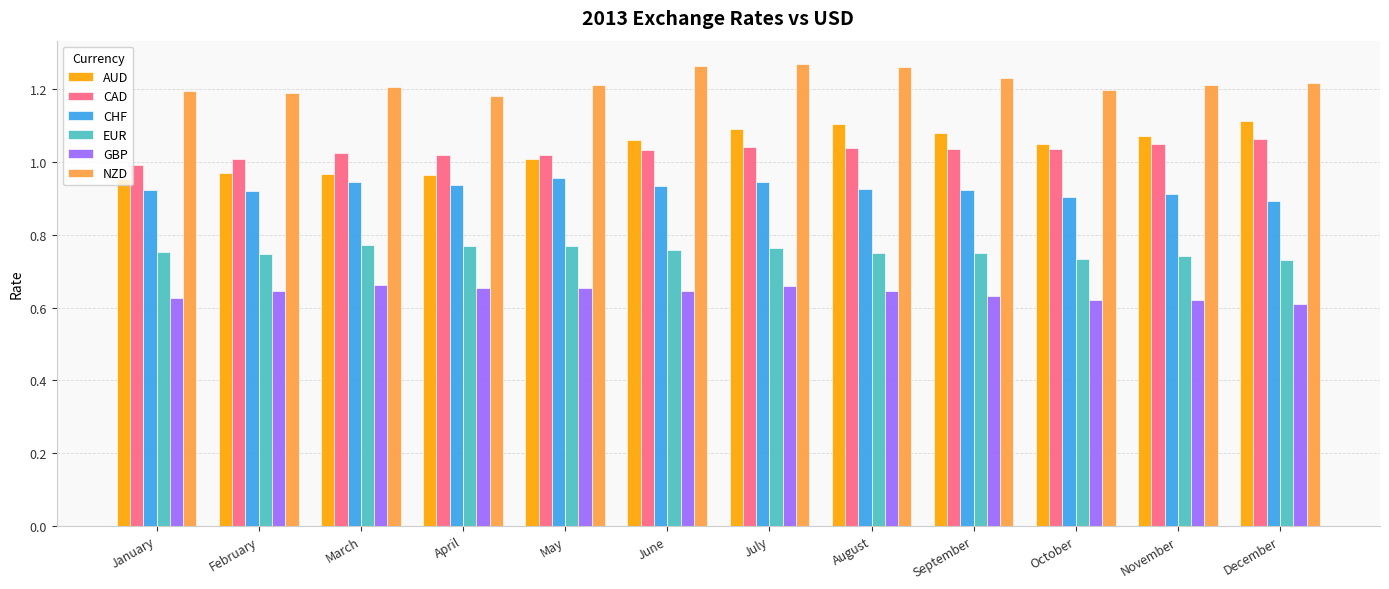

Between February and July, which series saw the biggest shift?

AUD